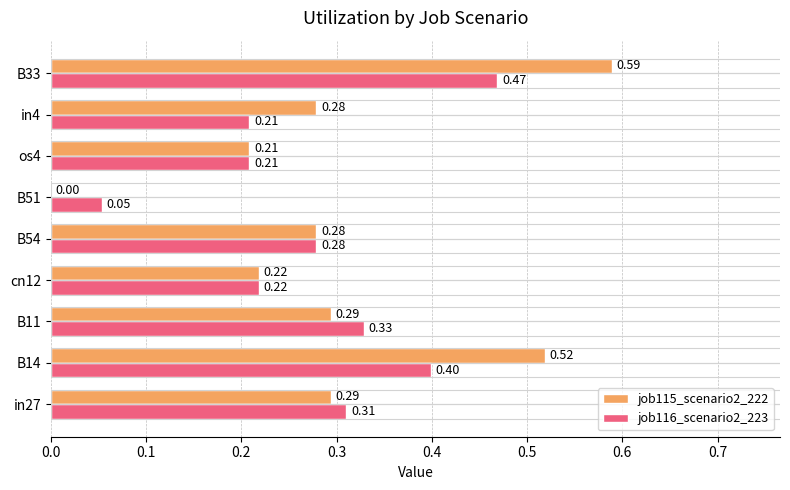

What is the sum of all job116_scenario2_223 values?

2.5